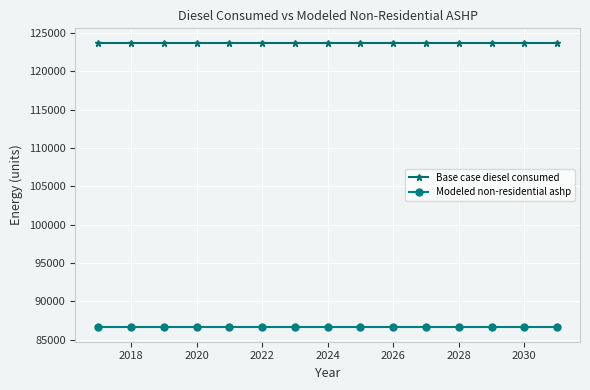

Which series has the largest total across all categories?

Base case diesel consumed